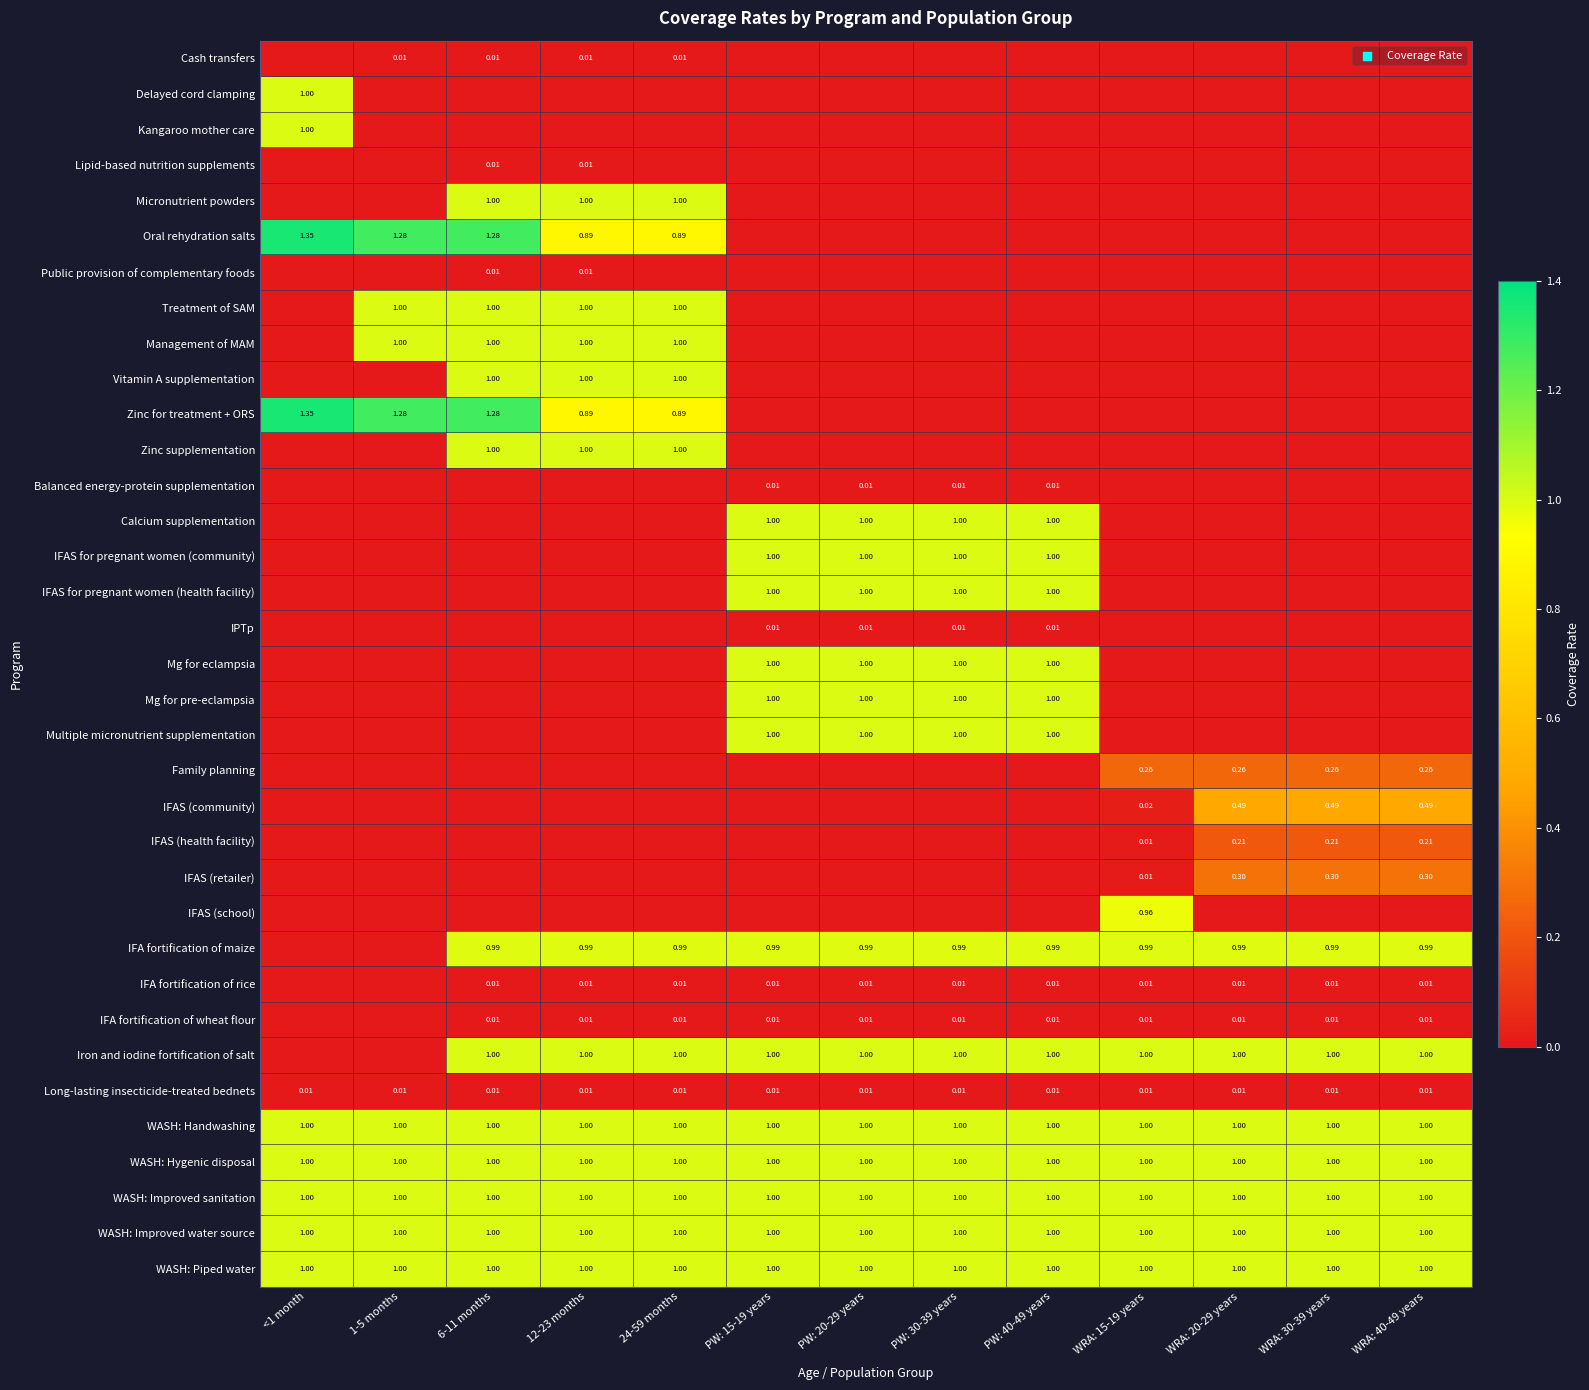

What is the approximate value of IFA fortification of maize at 24-59 months?

1.0